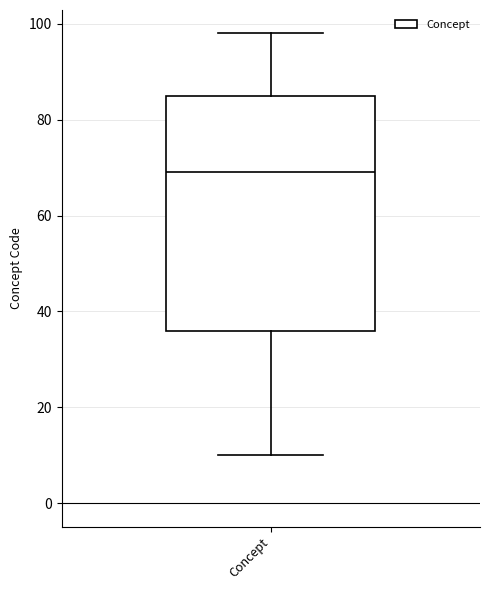

Where does the upper whisker of the box for Concept end on the y-axis? The values are not printed on the chart, so give them approximately, as read against the axis.

98